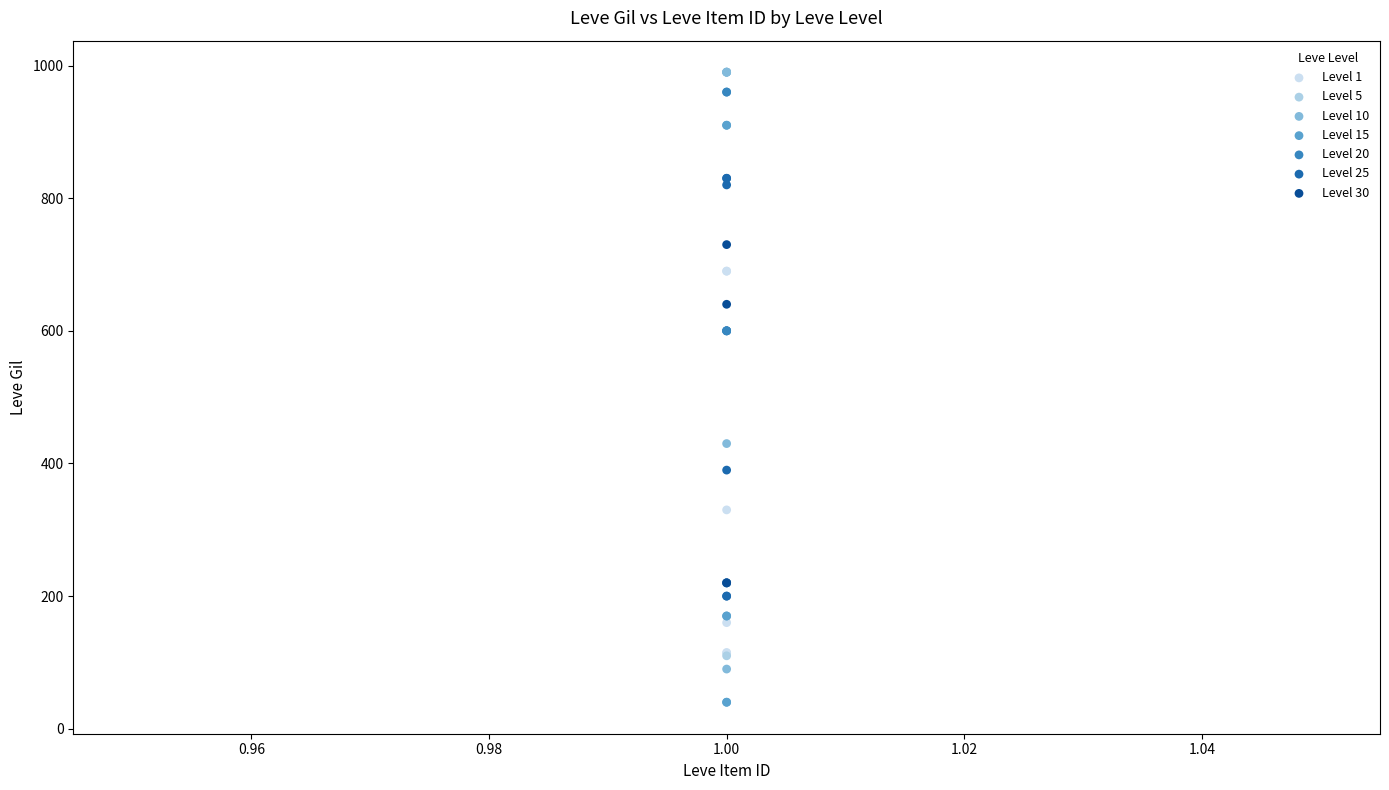

Which series contains the lowest Y value?

Level 15